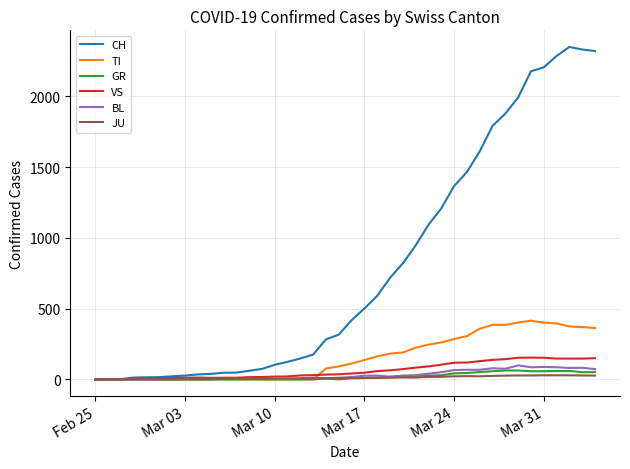

Which series has the largest total across all categories?

CH